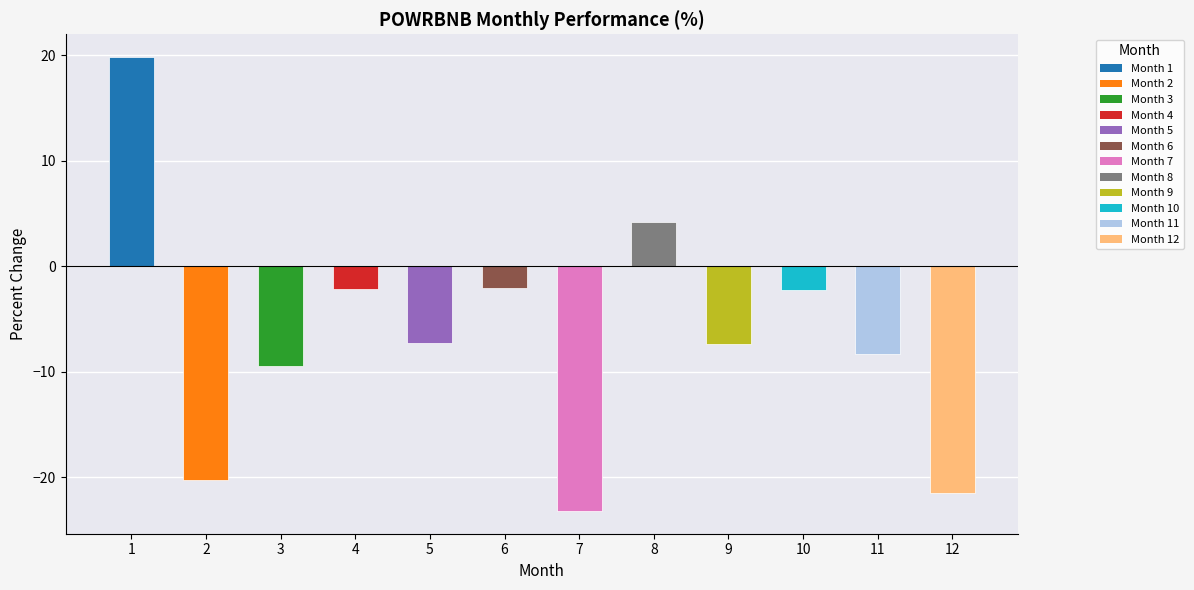

The value at 2 is -29.6. True or false?

False